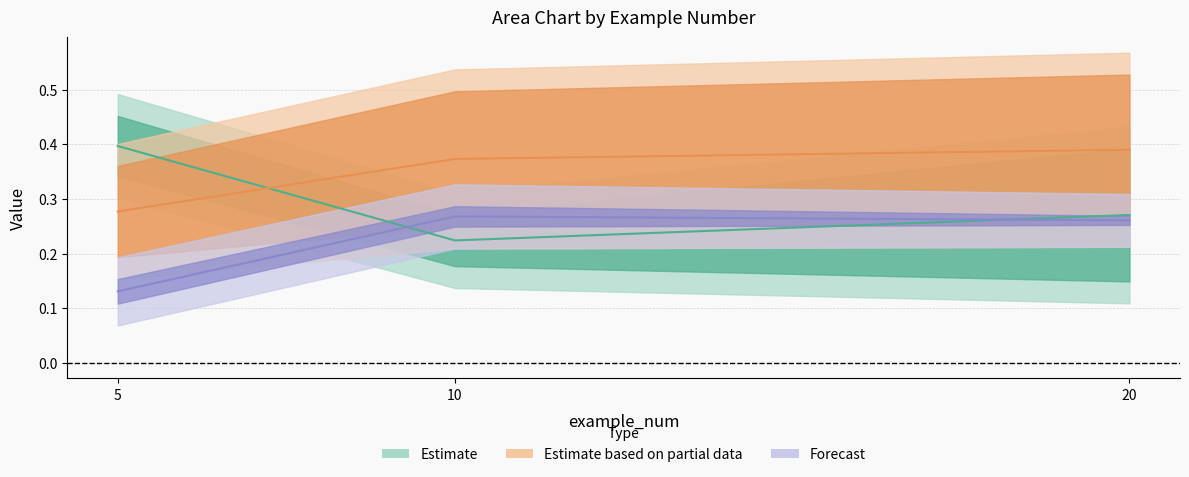

Which category has the lowest value in the Estimate series?

10